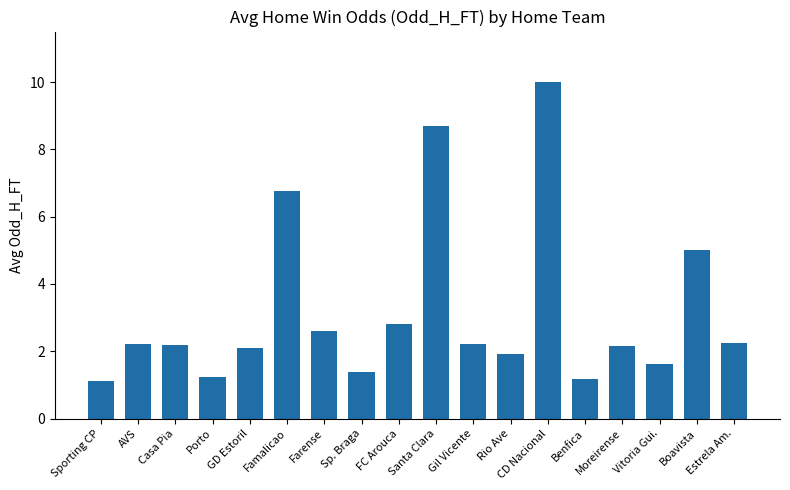

What is the label of the 11th bar from the right?

Sp. Braga